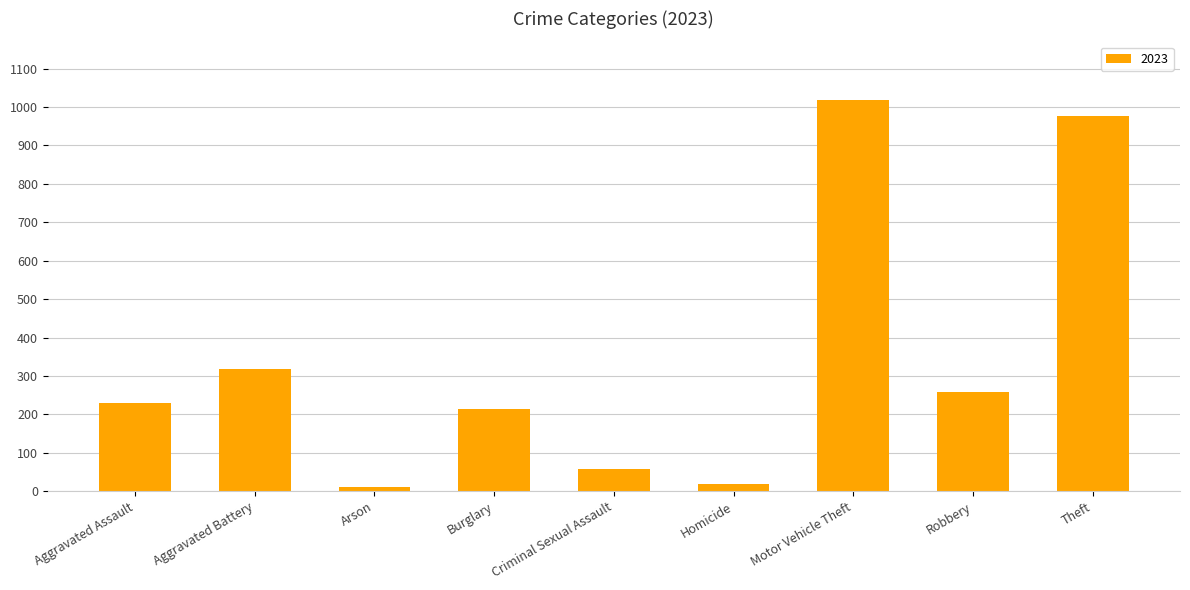

Reading left to right, extract all data points from this chart.

230	319	11	215	58	18	1018	259	977